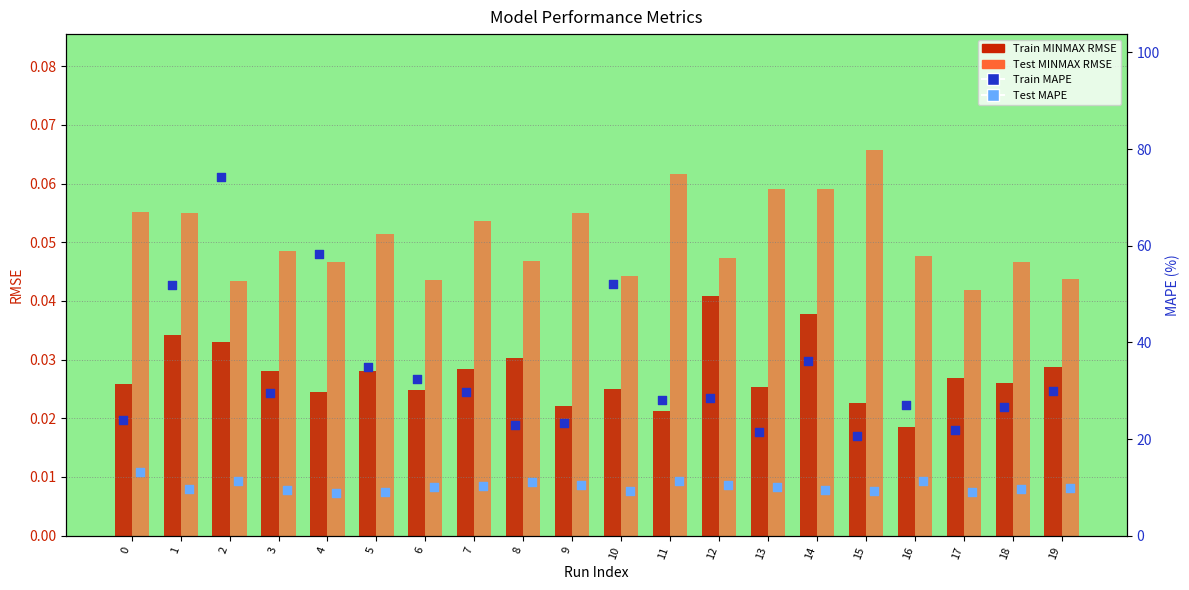

What are all the series names shown in the legend?

Train MINMAX RMSE, Test MINMAX RMSE, Train MAPE, Test MAPE